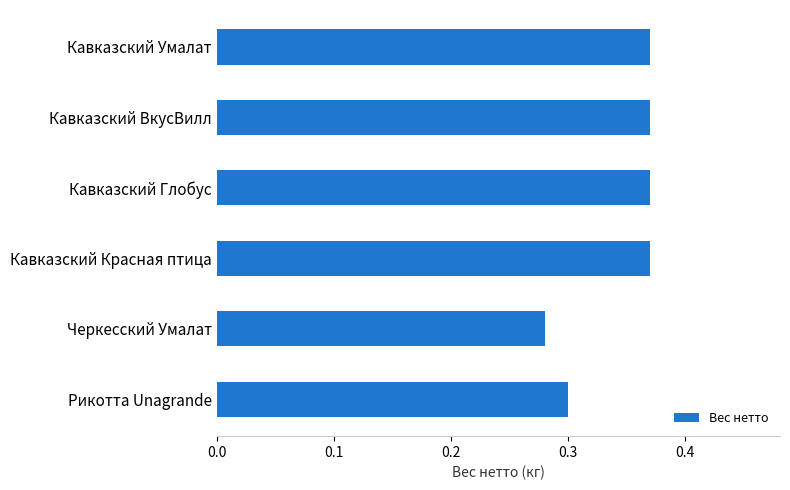

Which category has the lowest value across all series?

Черкесский Умалат